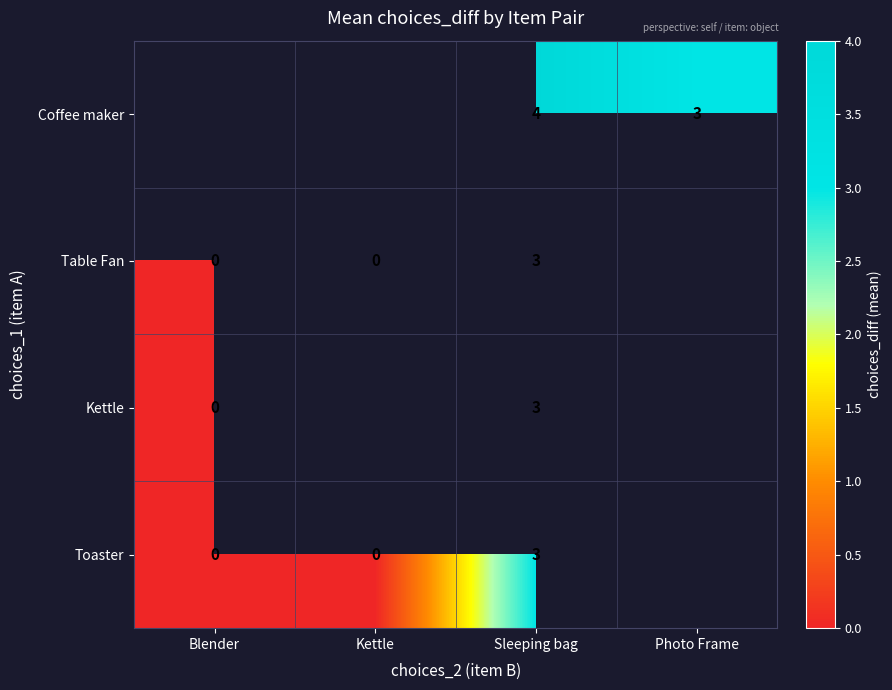

What is the difference between the Table Fan values at Sleeping bag and Blender?

3